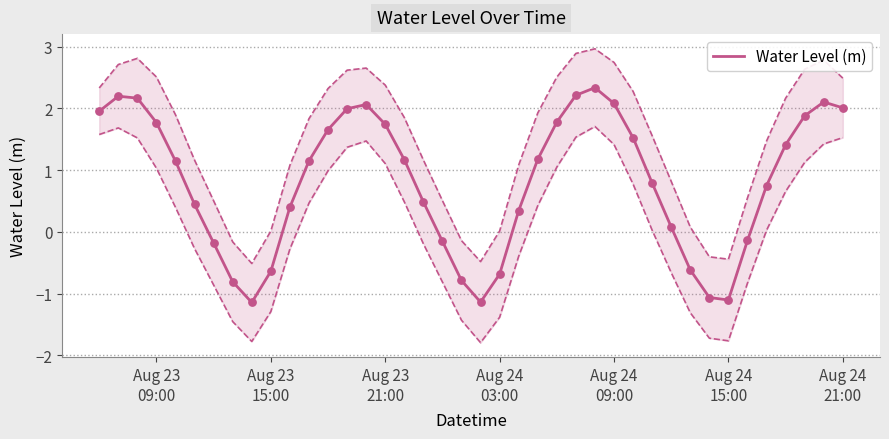

What is the lowest value of the Water Level (m) series?

-1.1